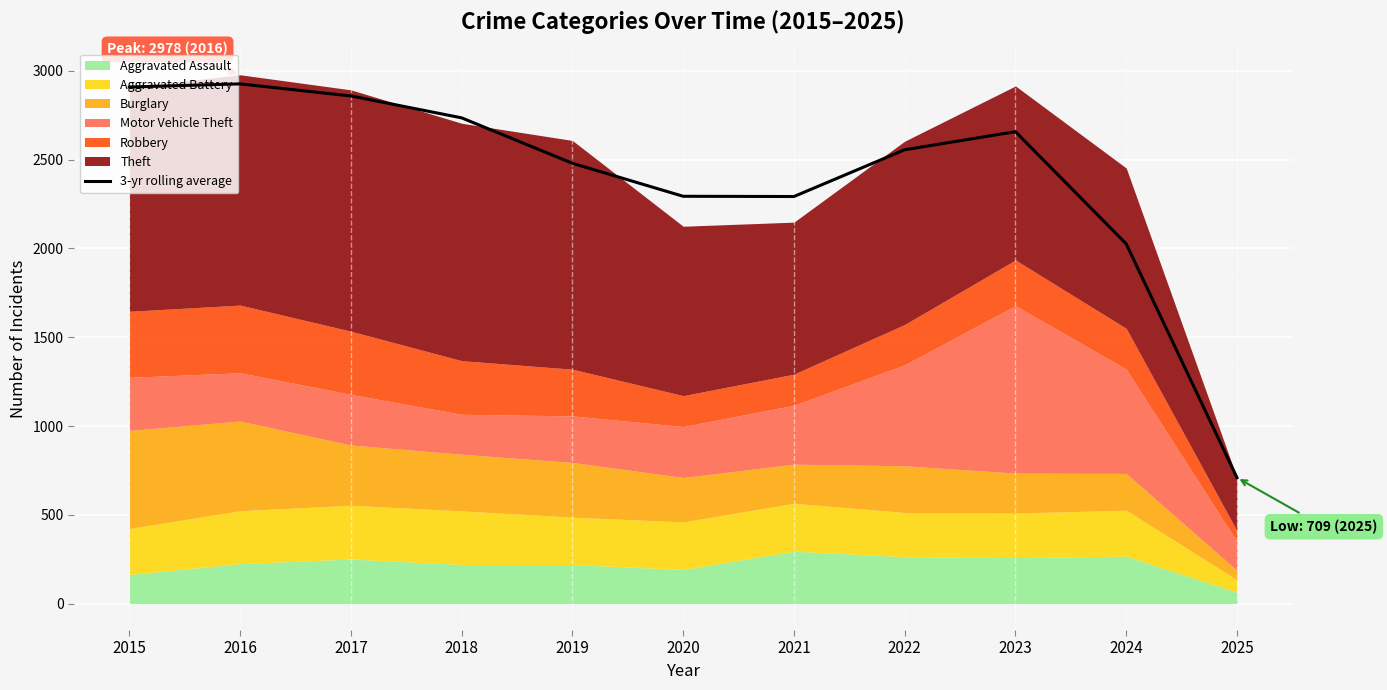

What is the change in value from 2021 to 2022?

+263.3